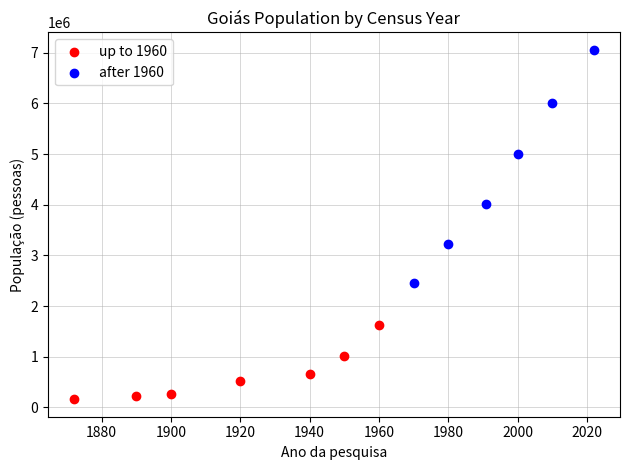

Which series contains the highest Y value?

after 1960